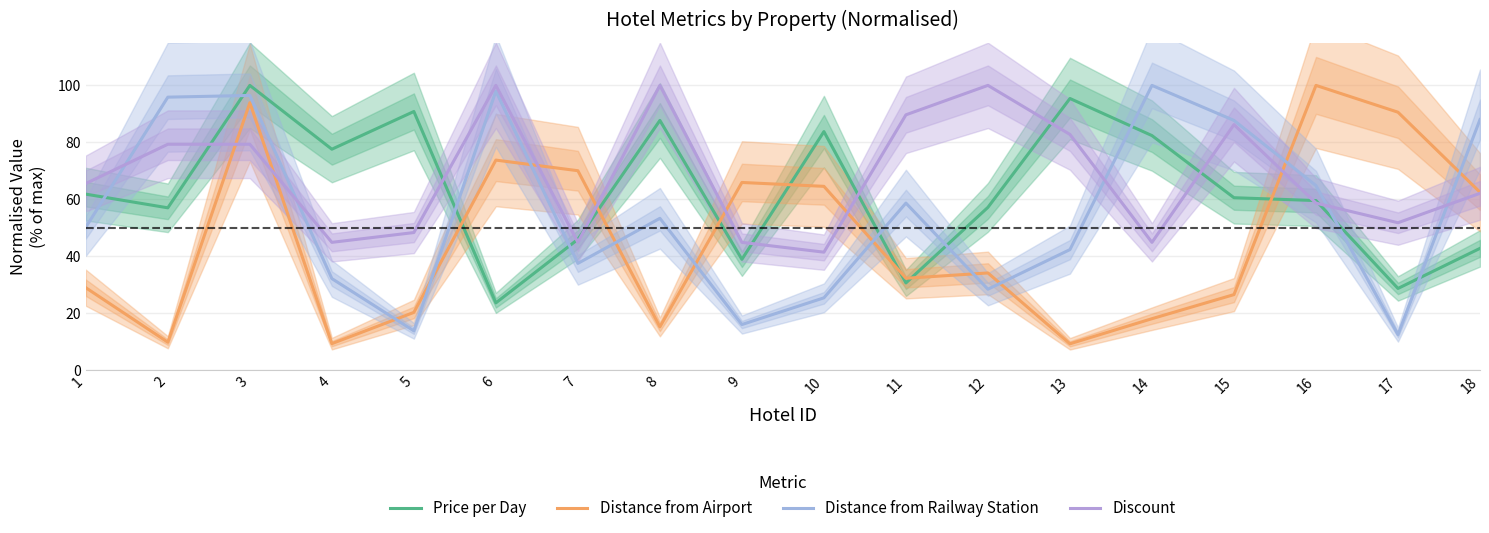

What is the value of the Distance from Railway Station point at the 14th from the left?

100.0